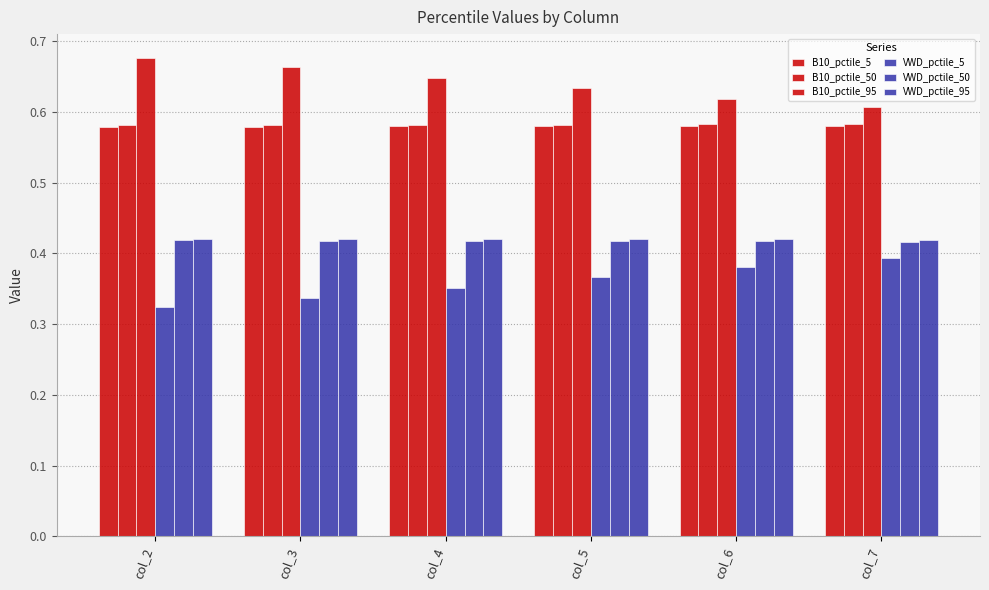

How many bars are there in total?

36